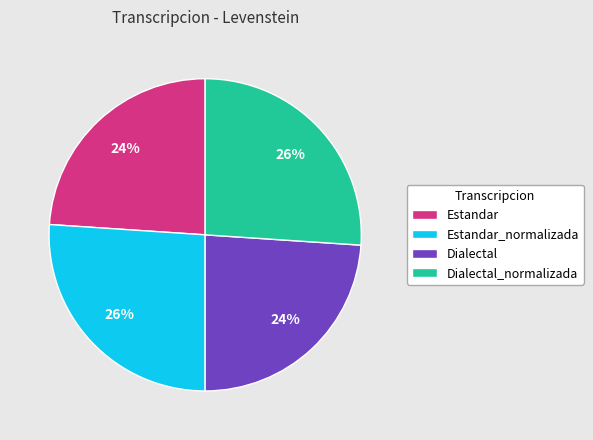

True or false: Estandar accounts for 15% of the total.

False